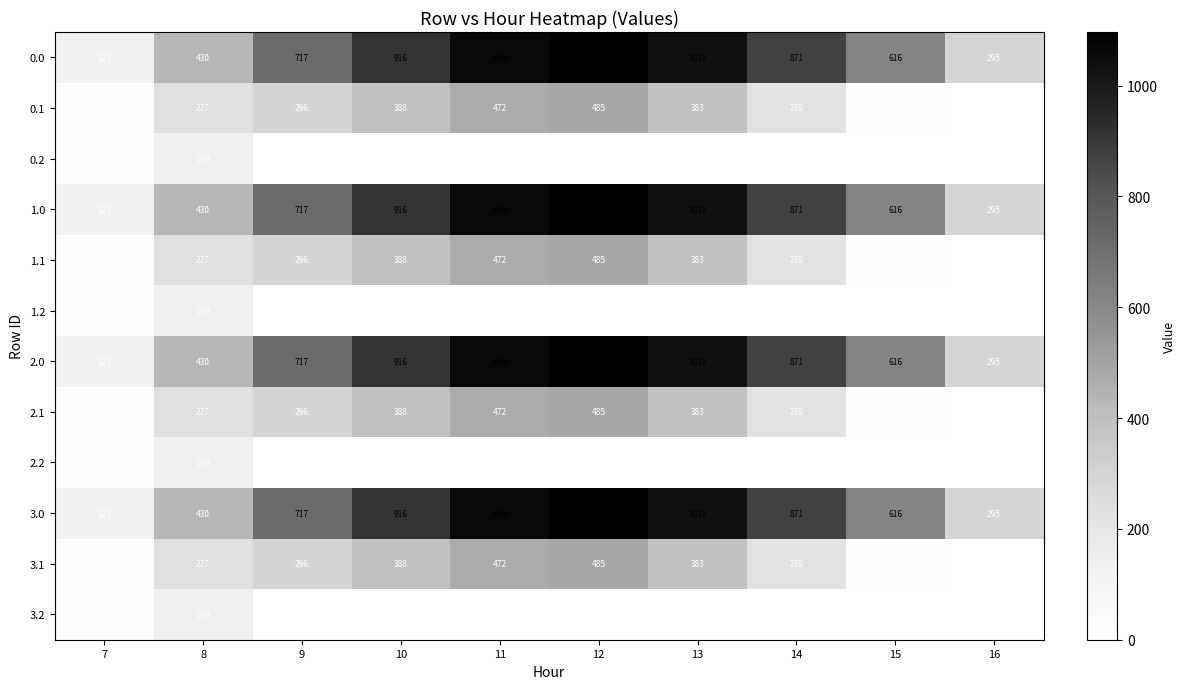

At which category is the sum across all series the highest?

12